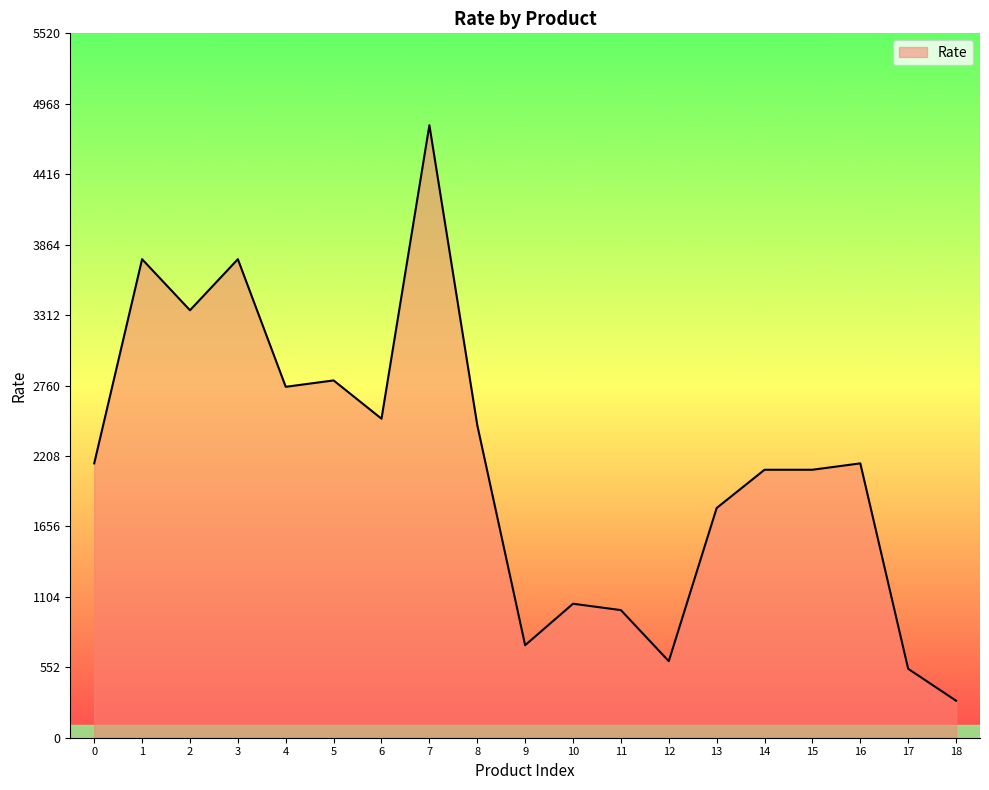

Between 8 and 0, which is larger?

8